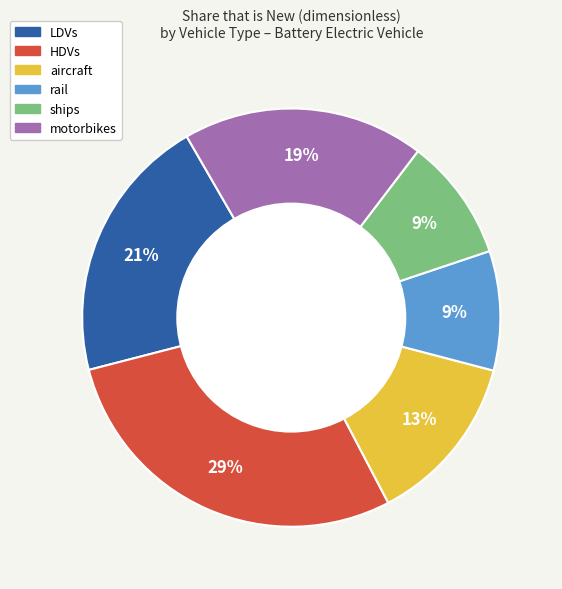

What percentage is the LDVs slice, to the nearest percent?

21%